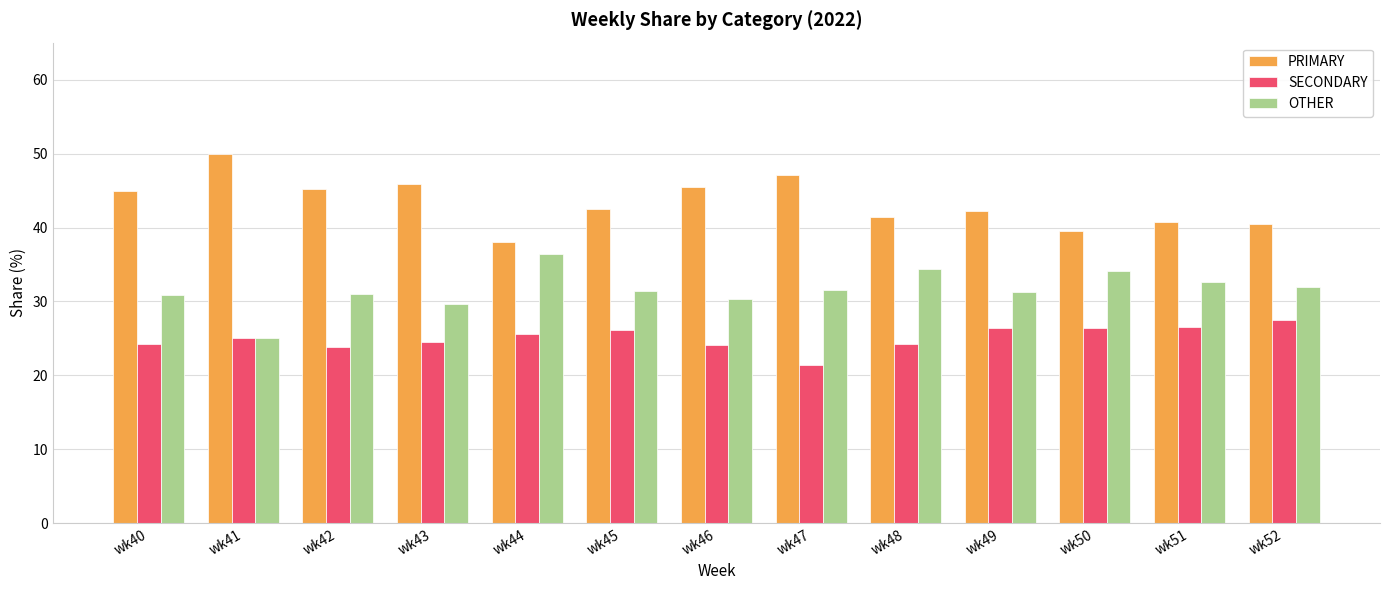

Does the chart contain any negative values?

No